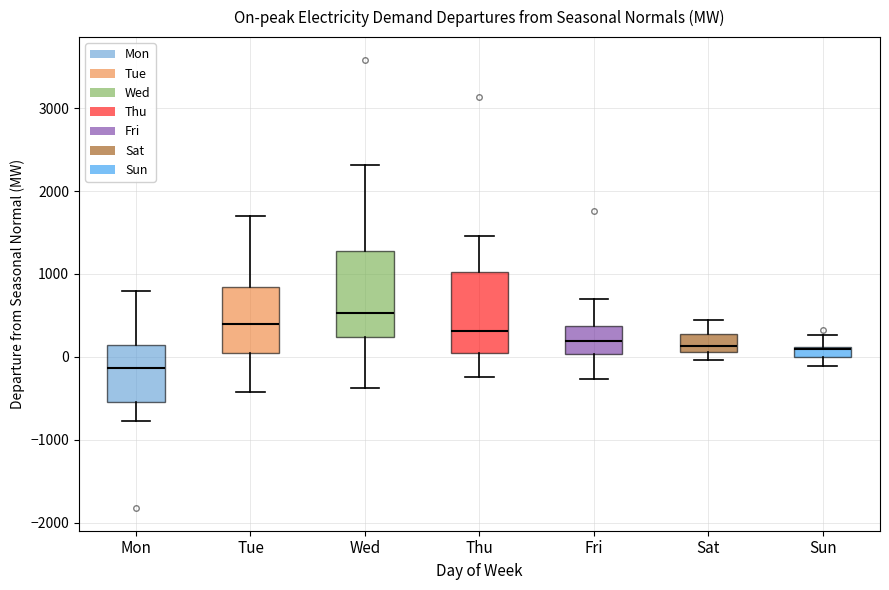

Where is the lower edge of the box for Tue on the y-axis? The values are not printed on the chart, so give them approximately, as read against the axis.

0